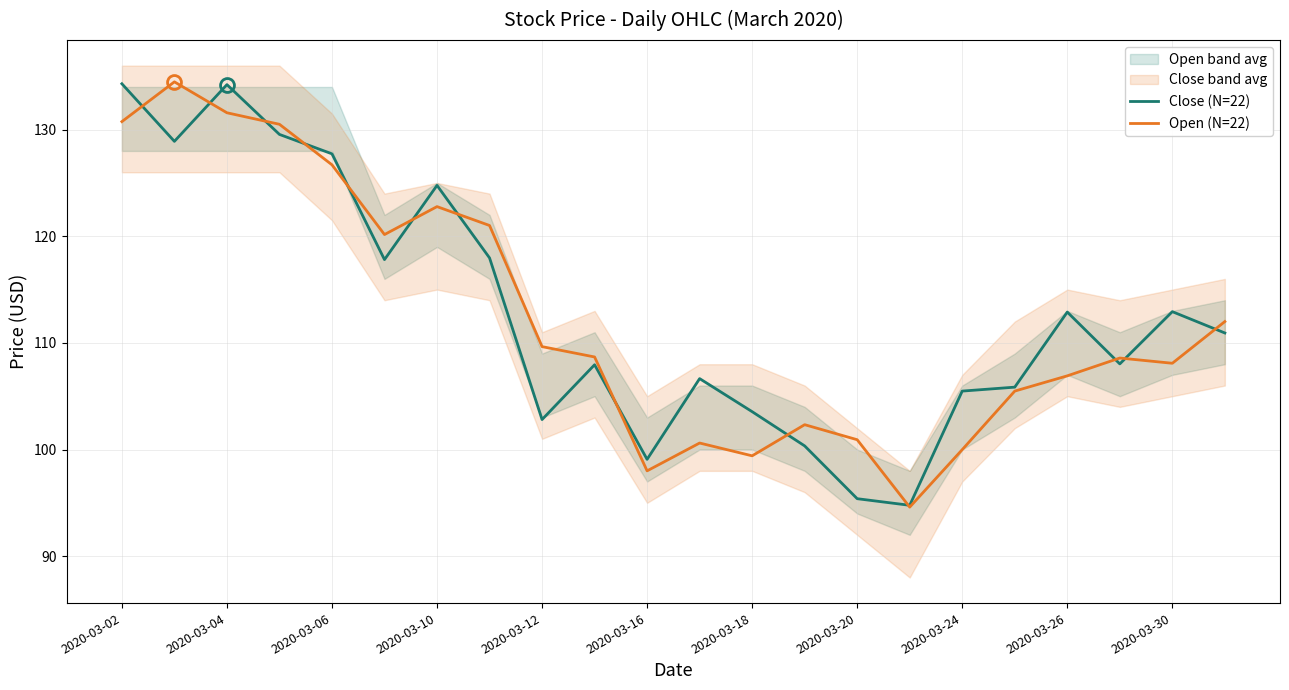

Which series has the widest spread of values?

Open (N=22)